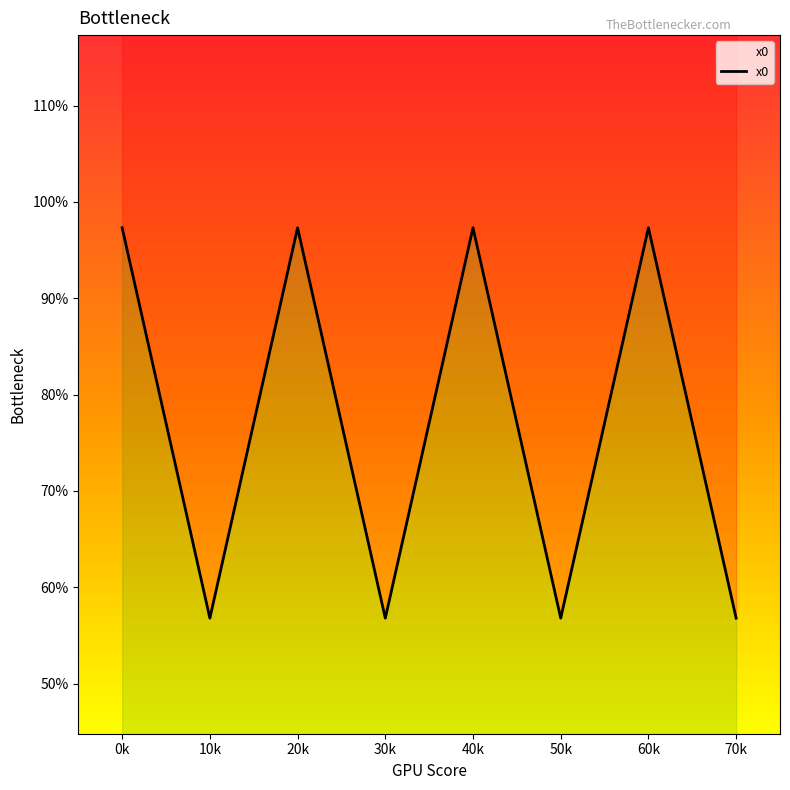

Between 40k and 20k, which is larger?

40k